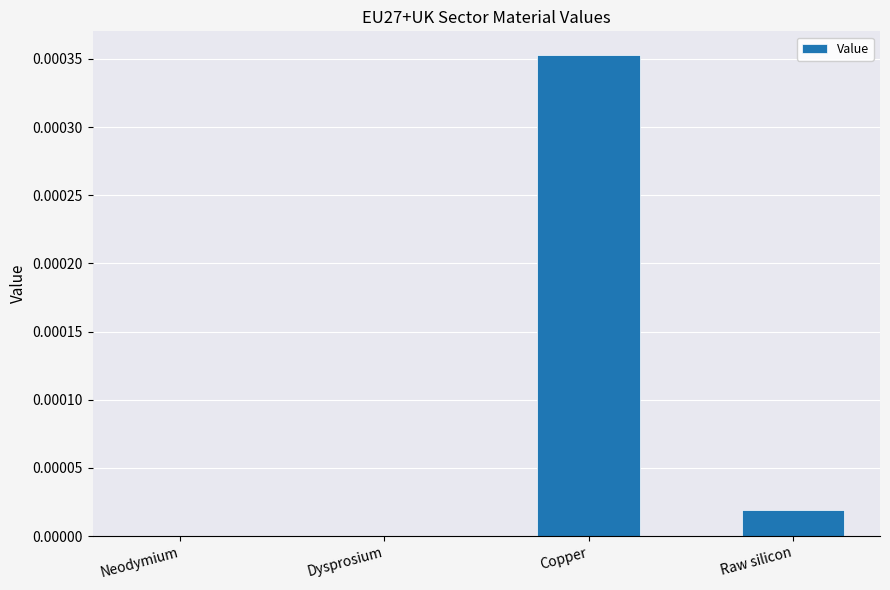

The value at Dysprosium is 0.0. True or false?

True